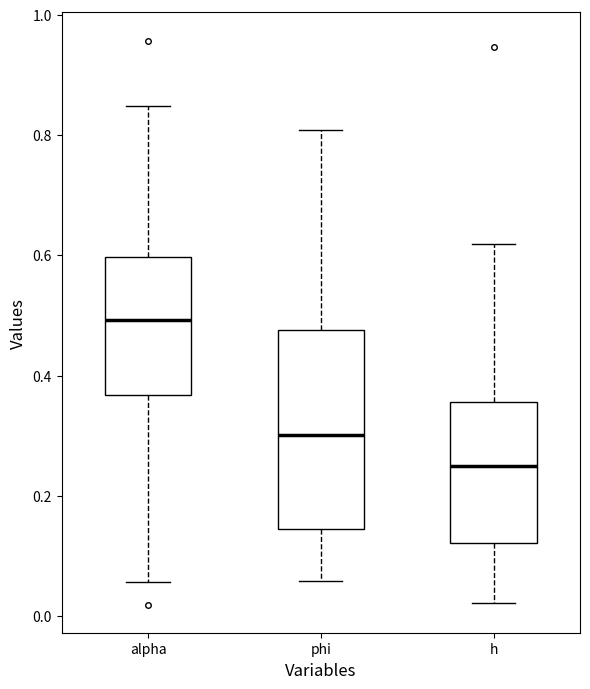

Which box has the highest median line?

alpha